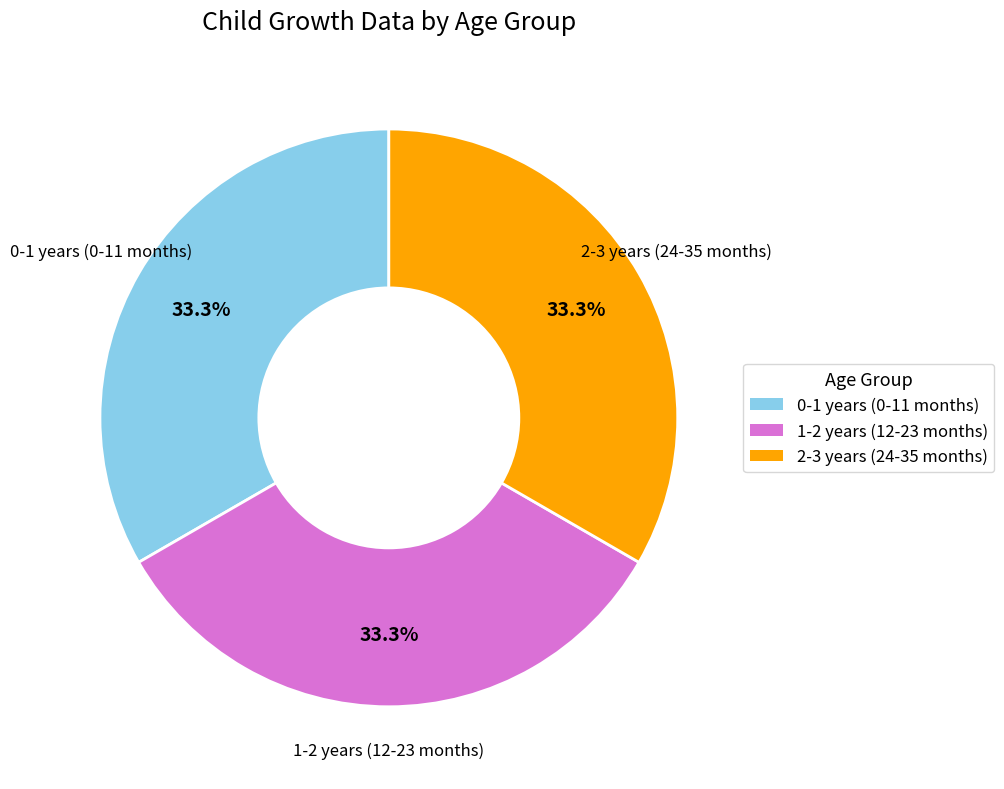

Is there a majority slice in this chart?

No